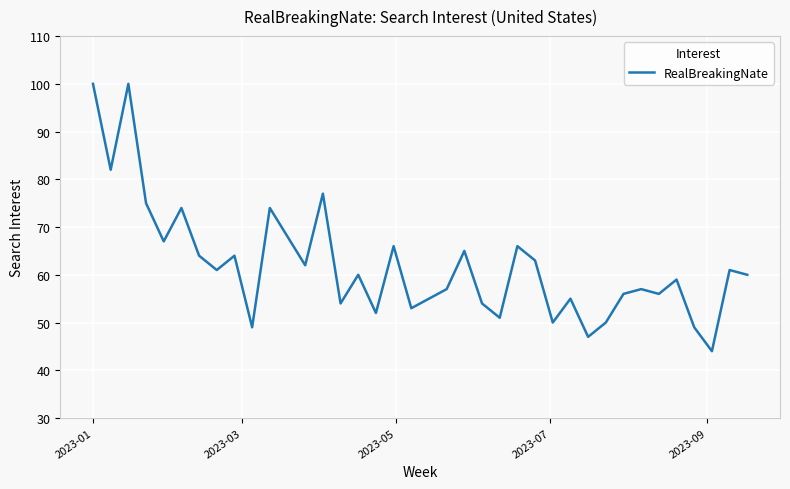

What is the maximum value shown in the chart?

100